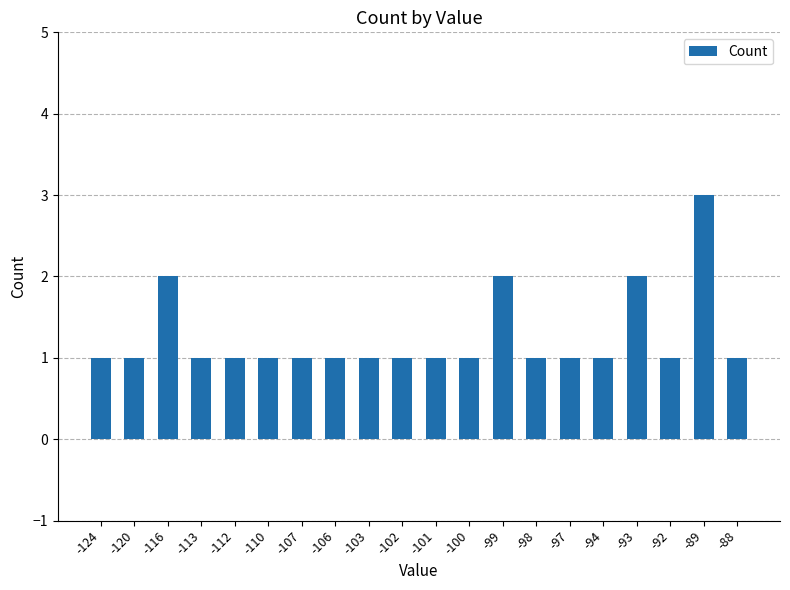

Which label corresponds to the largest value in the chart?

-89